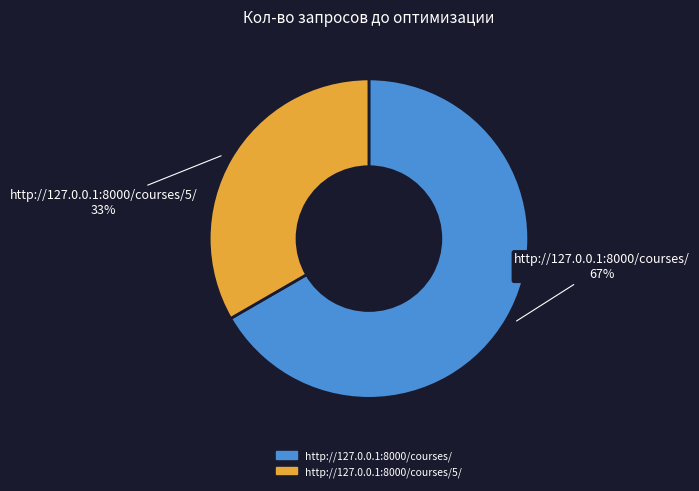

To the nearest percent, what is the average slice percentage?

50%